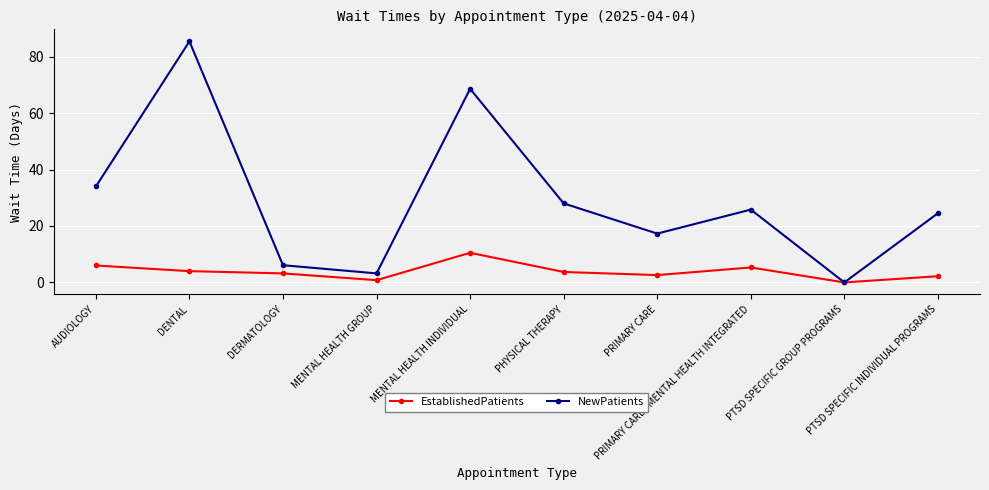

Which series has the widest spread of values?

NewPatients